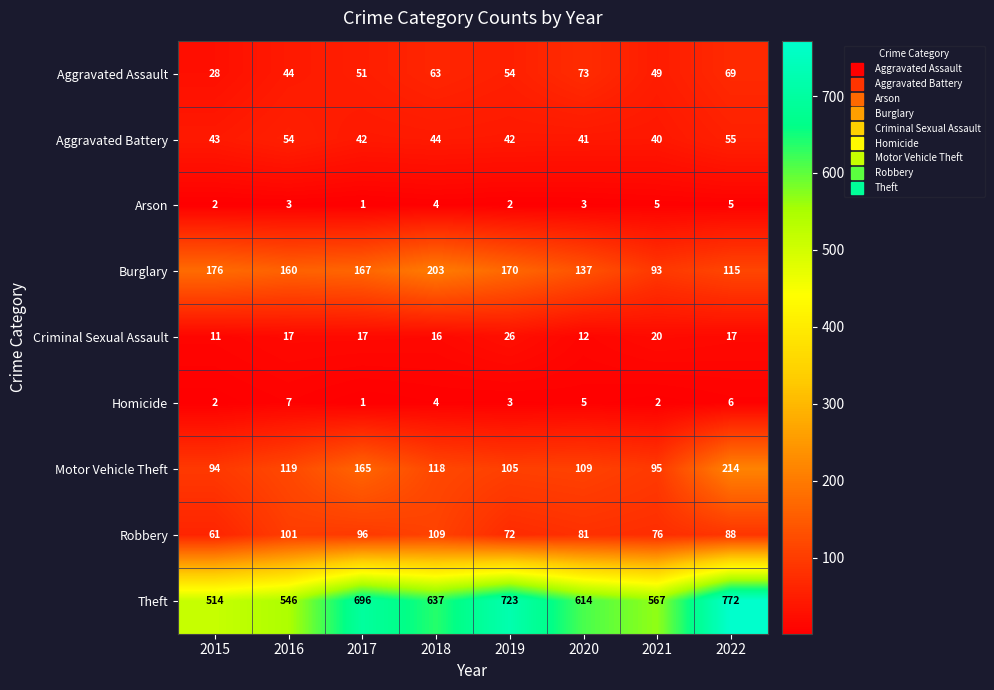

At which label is Motor Vehicle Theft closest to 154?

2017